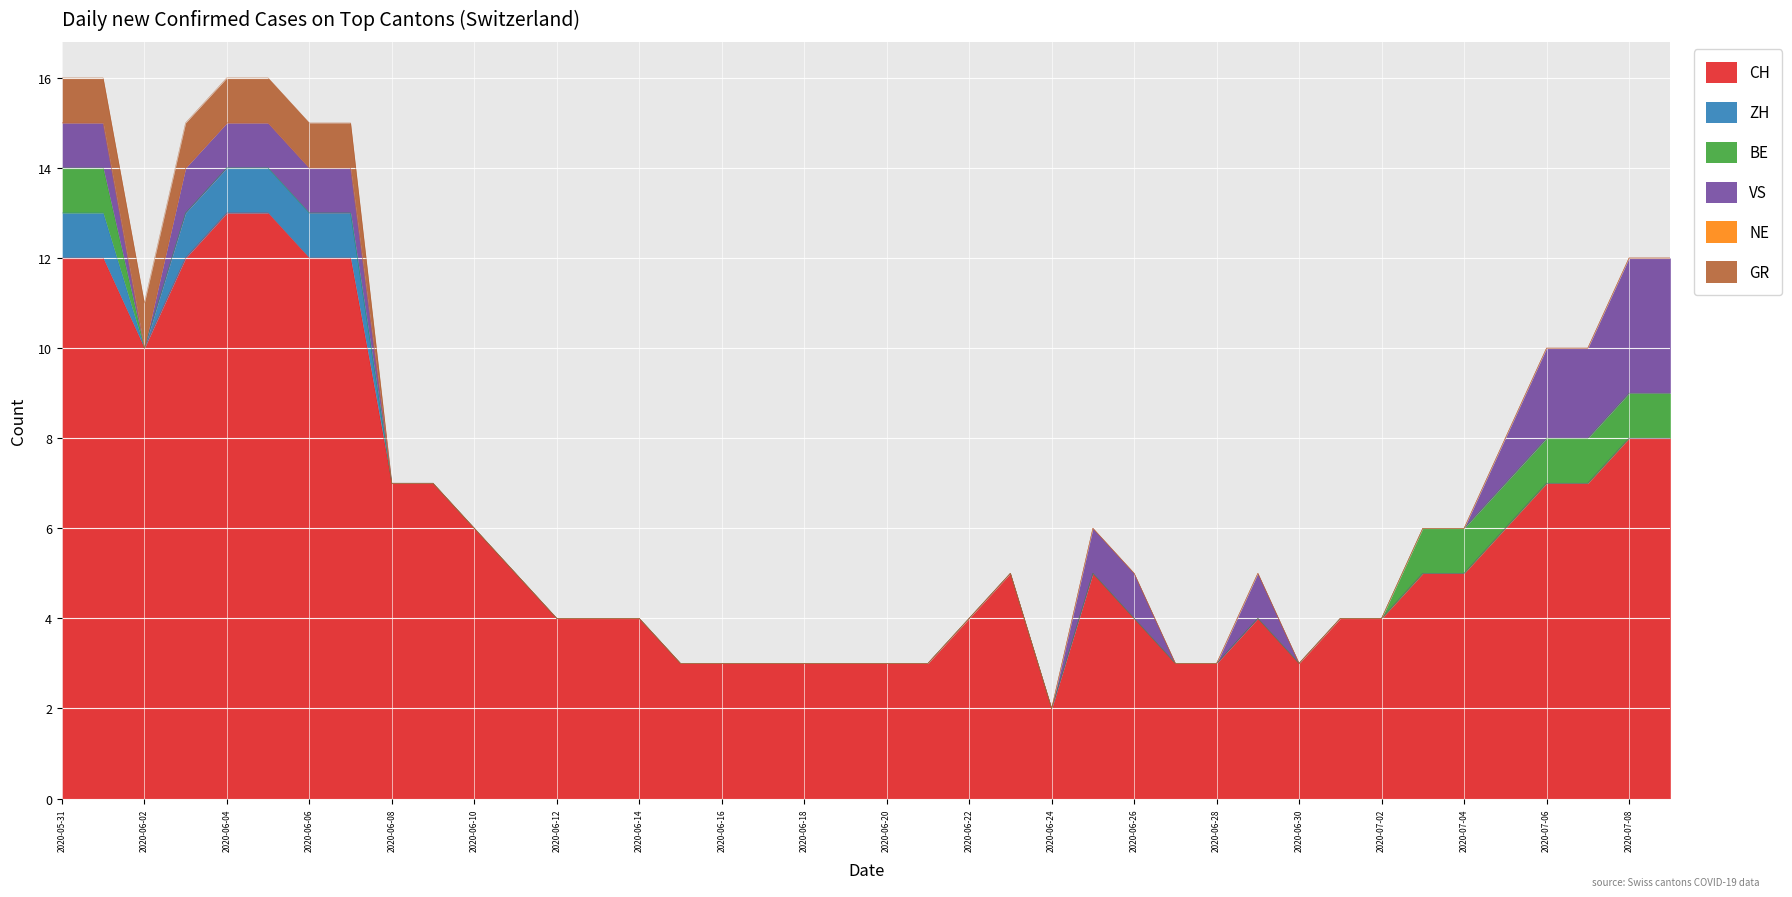

True or false: VS and NE intersect in this chart.

False